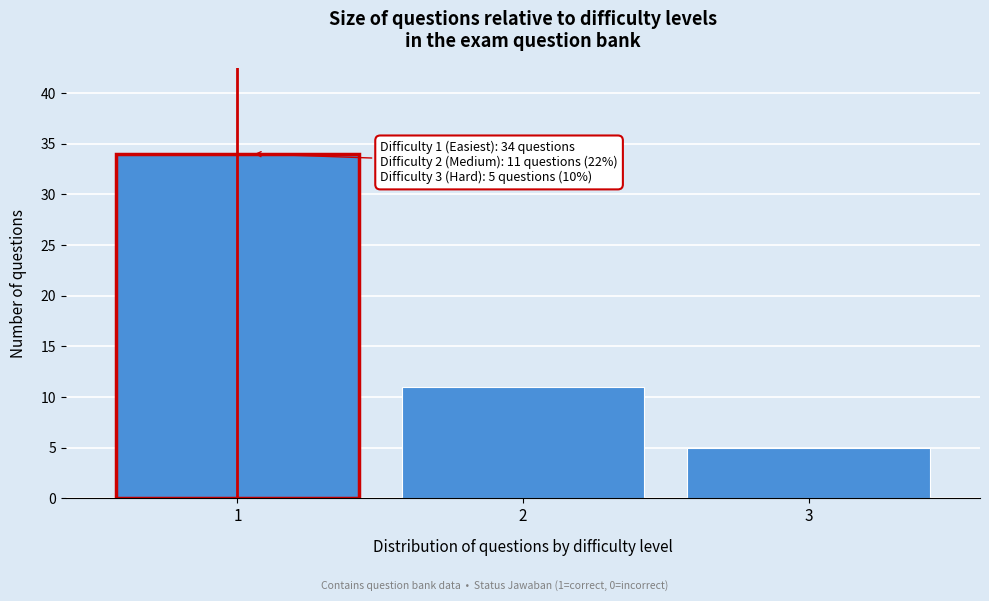

Reading left to right, list all the values displayed in this chart.

34	11	5